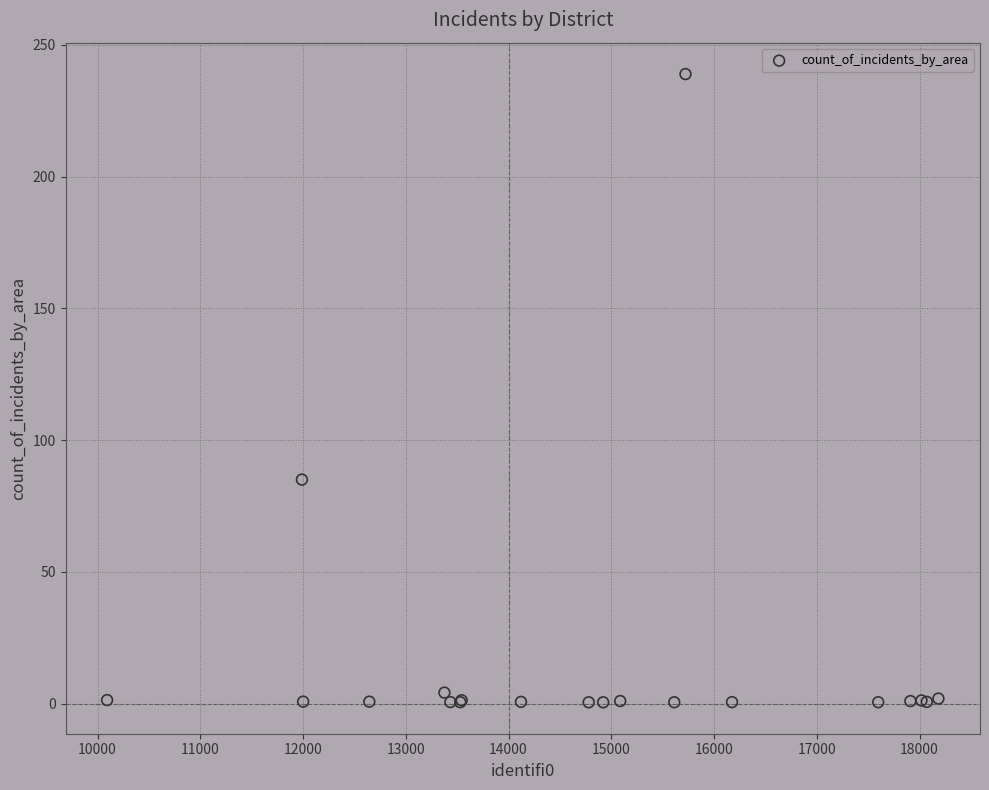

What Y value in the scatter plot is closest to 119?

85.0